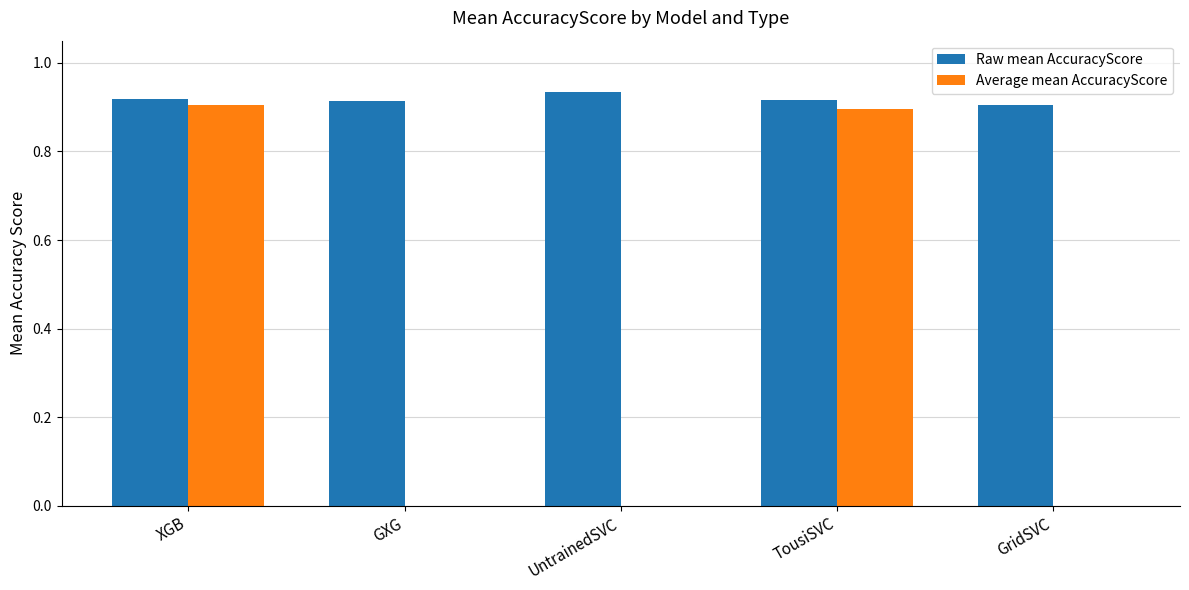

What is the total value across all series at XGB?

1.8